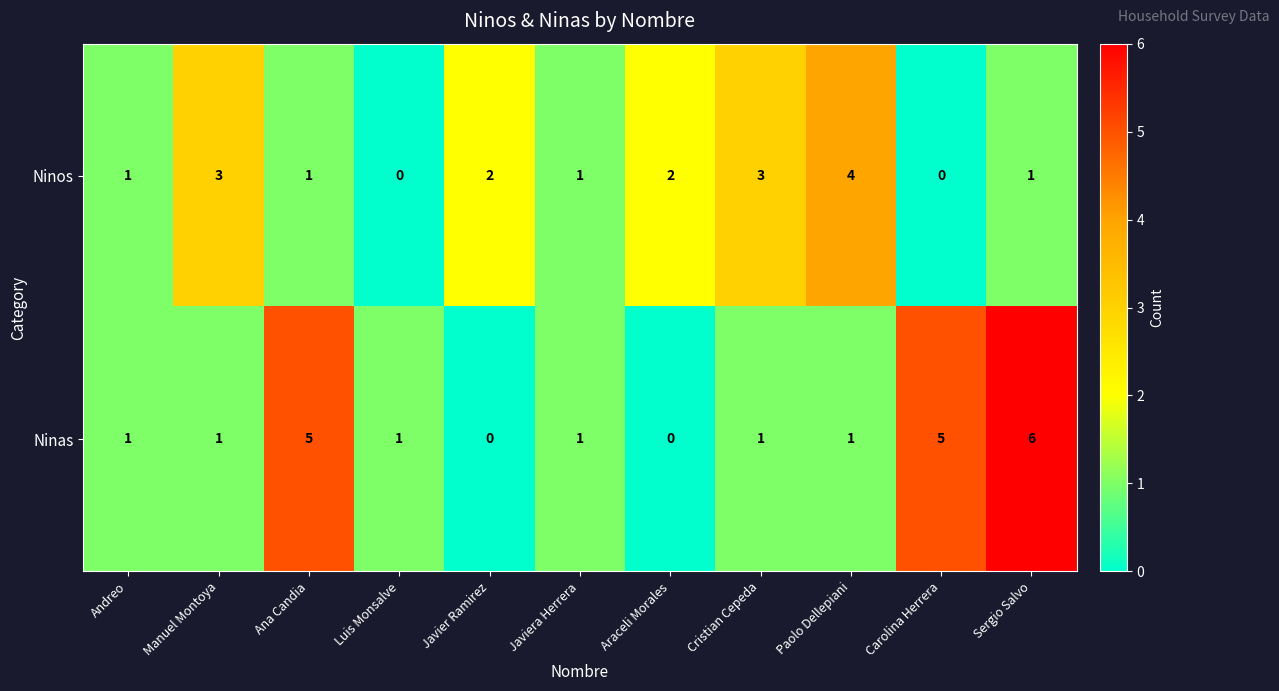

How many positive values does the Ninas series have?

9